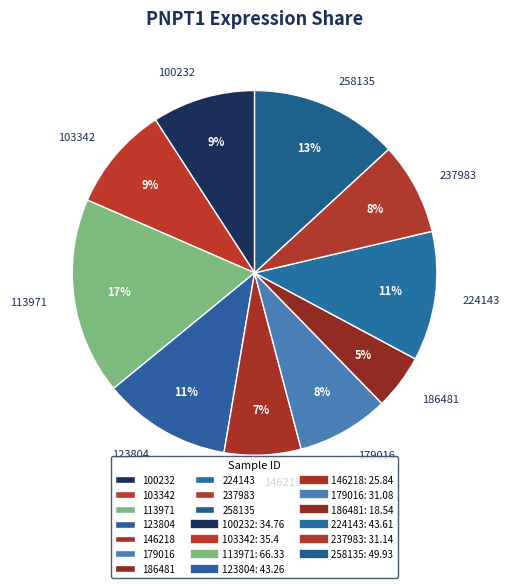

The 224143 slice represents 1% of the pie. True or false?

False